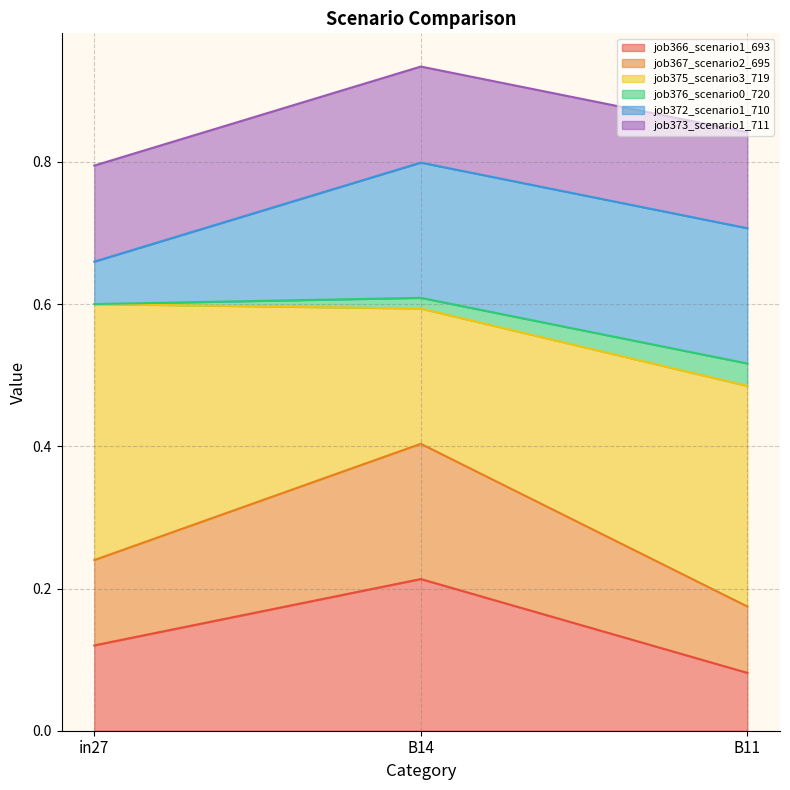

At how many categories does at least one series exceed 0?

3